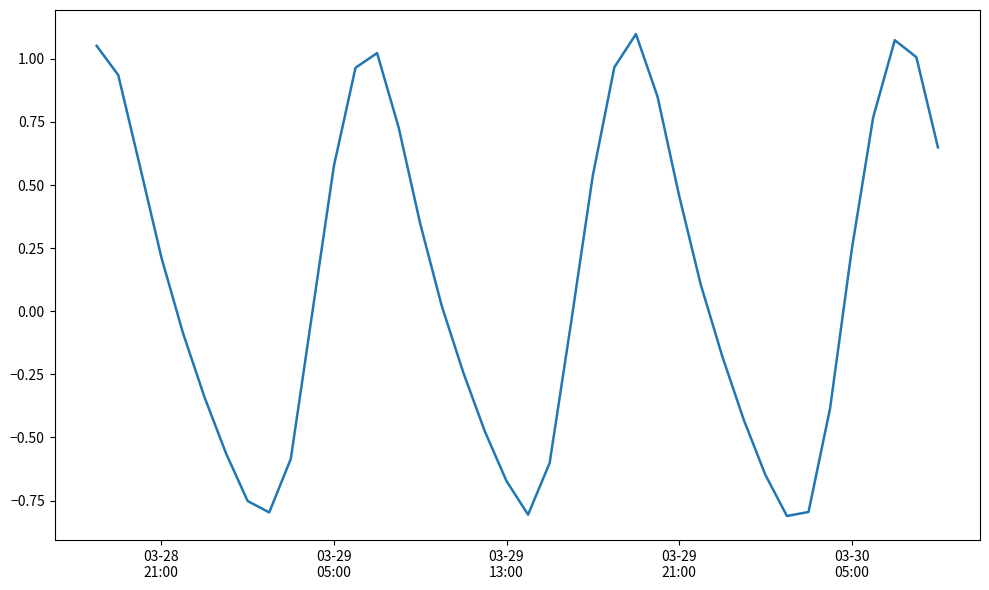

What is the difference between the maximum and minimum values?

1.9